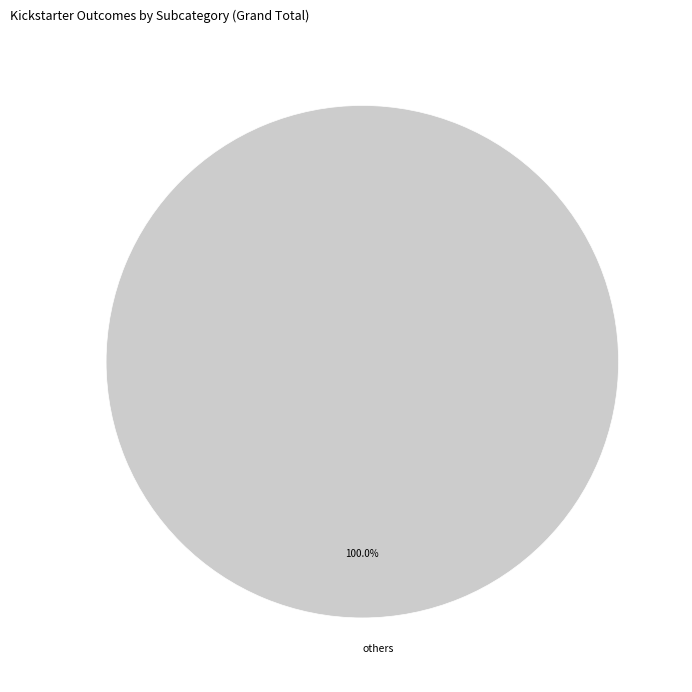

Is there any slice that represents more than half of the pie?

Yes